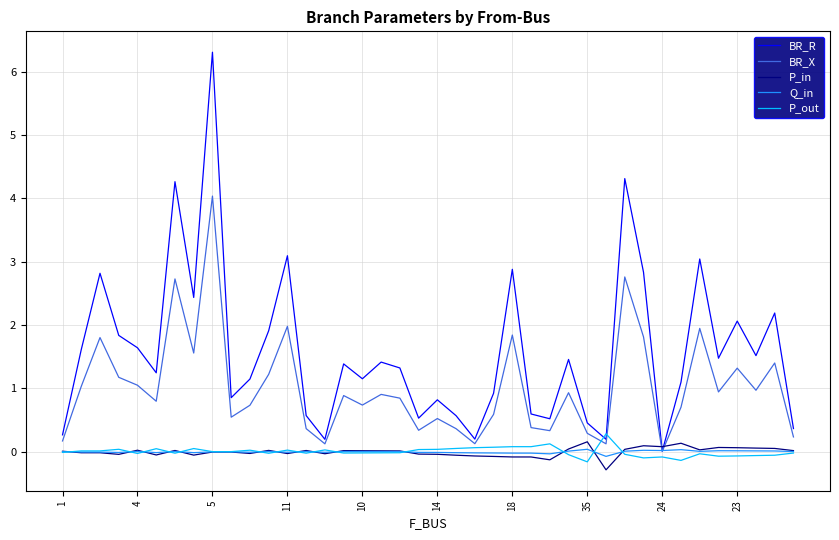

What is the highest value of the BR_R series?

6.3